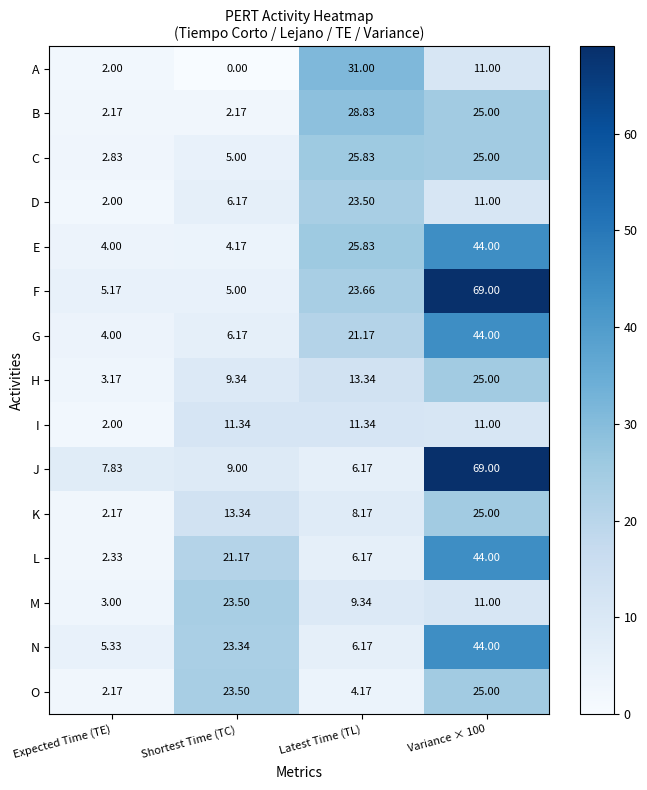

At which label does L first exceed 21?

Shortest Time (TC)